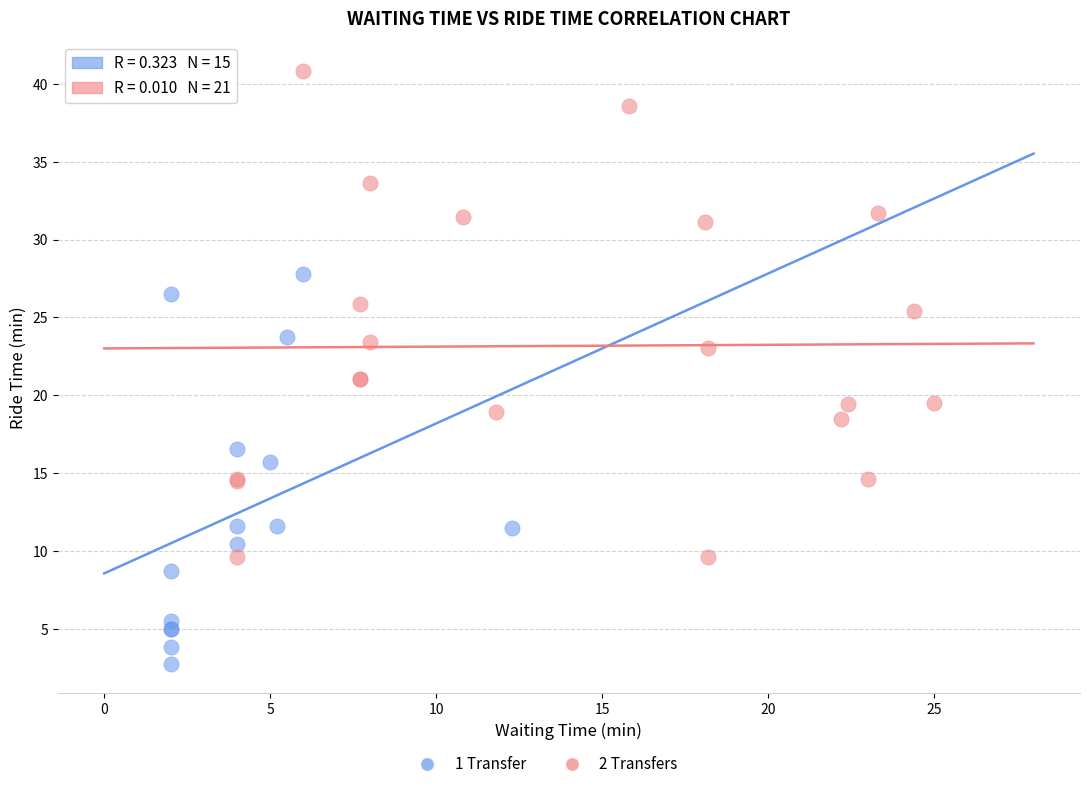

Which series contains the highest Y value?

2 Transfers